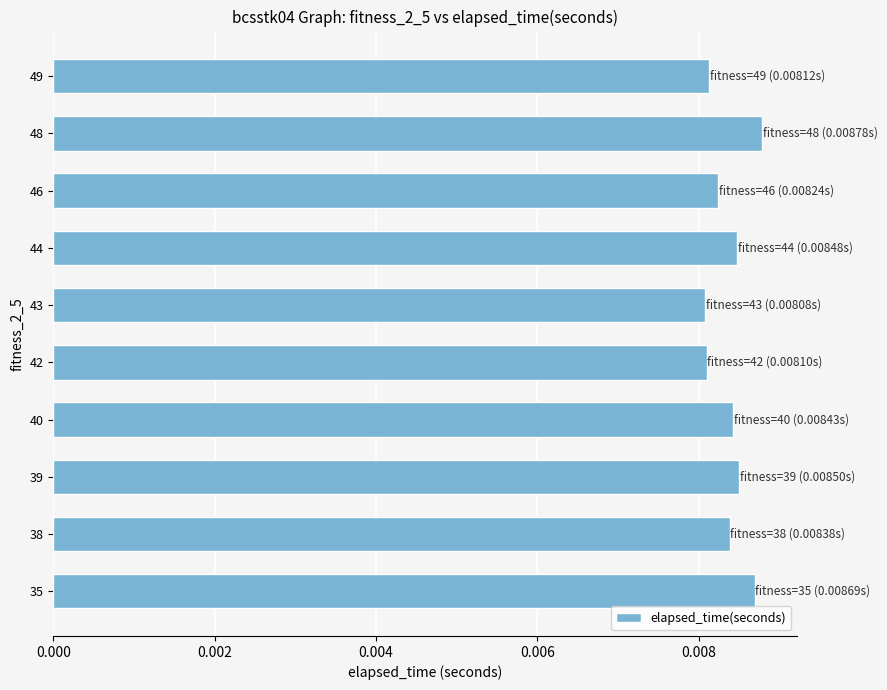

Count the number of data series in this chart.

1